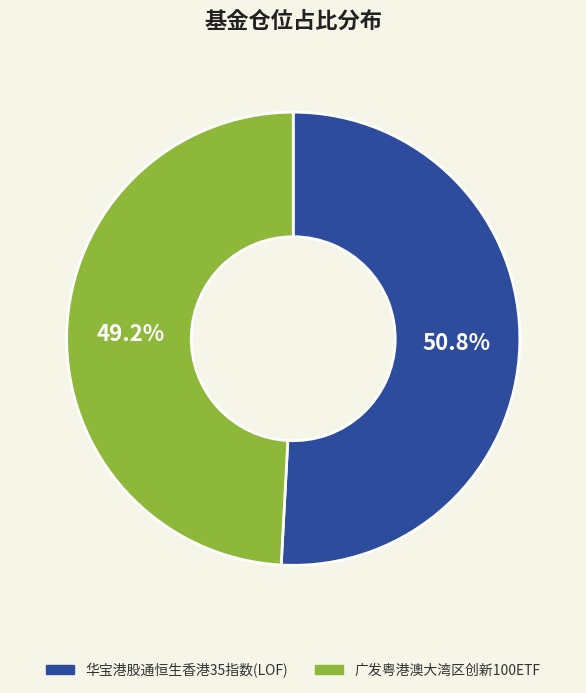

How many slices are in this pie chart?

2